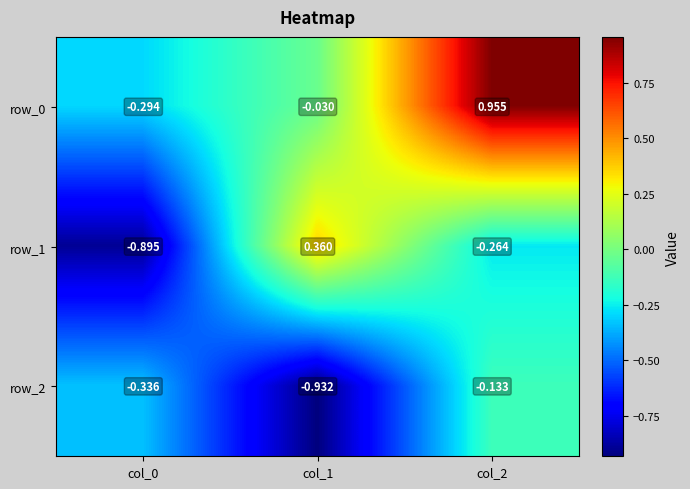

How many distinct data groups are displayed?

3